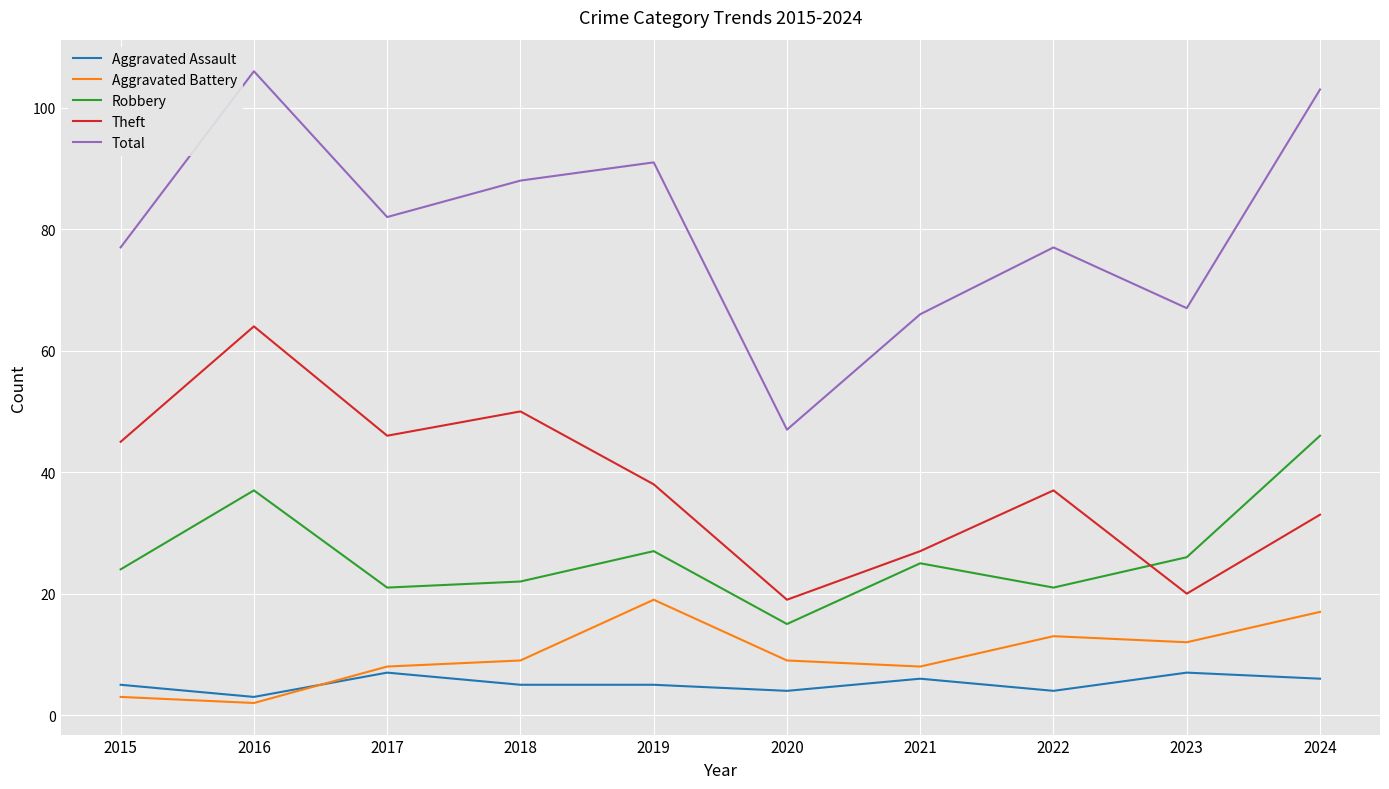

What is the maximum value for Total?

106